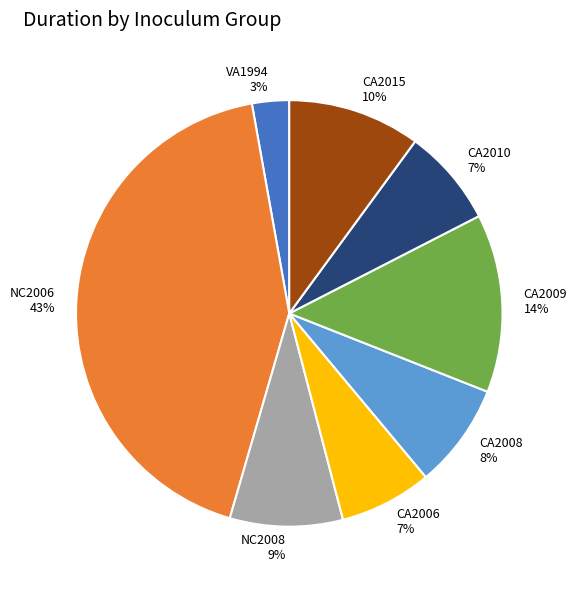

Do CA2006 and CA2009 together represent more than half of the pie?

No